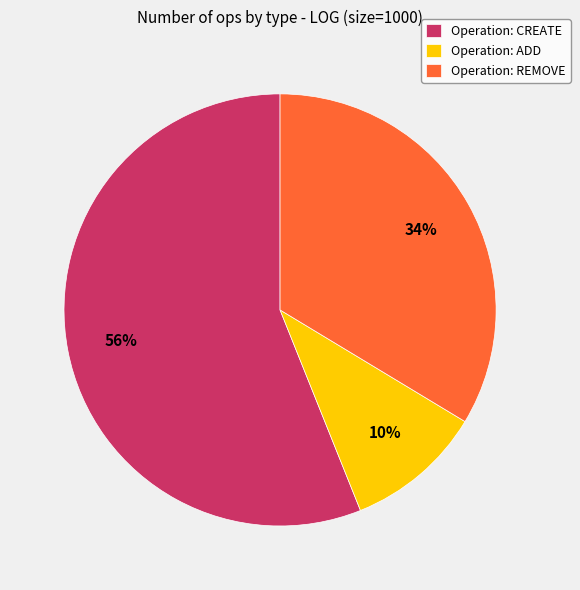

To the nearest percent, what portion does Operation: CREATE represent?

56%